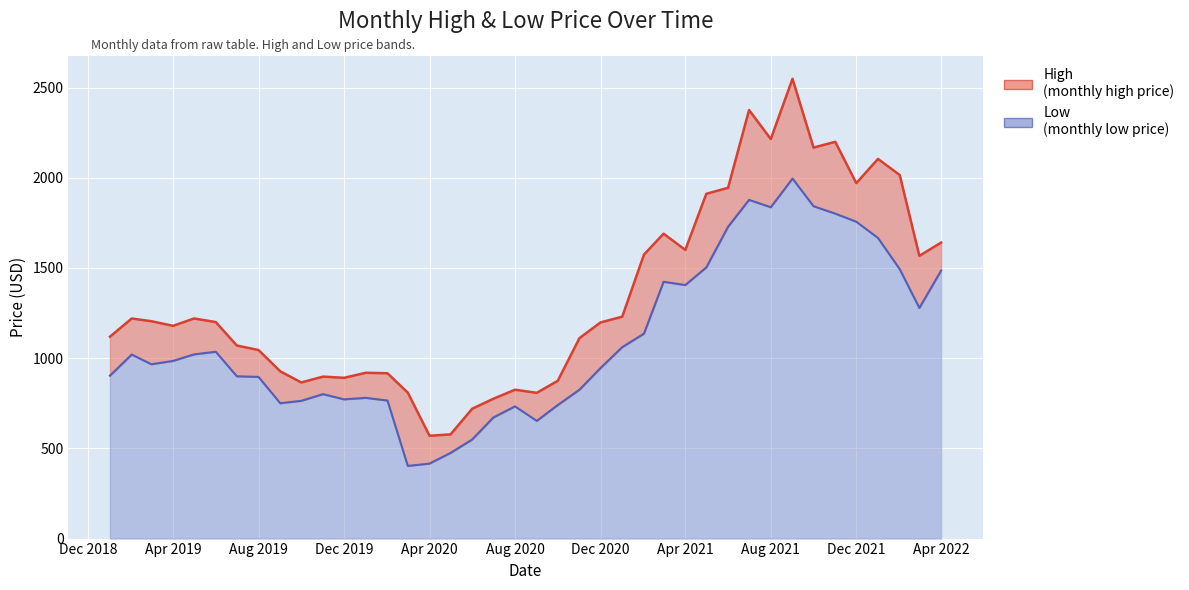

Rank the series by their average value, from highest to lowest.

High, Low